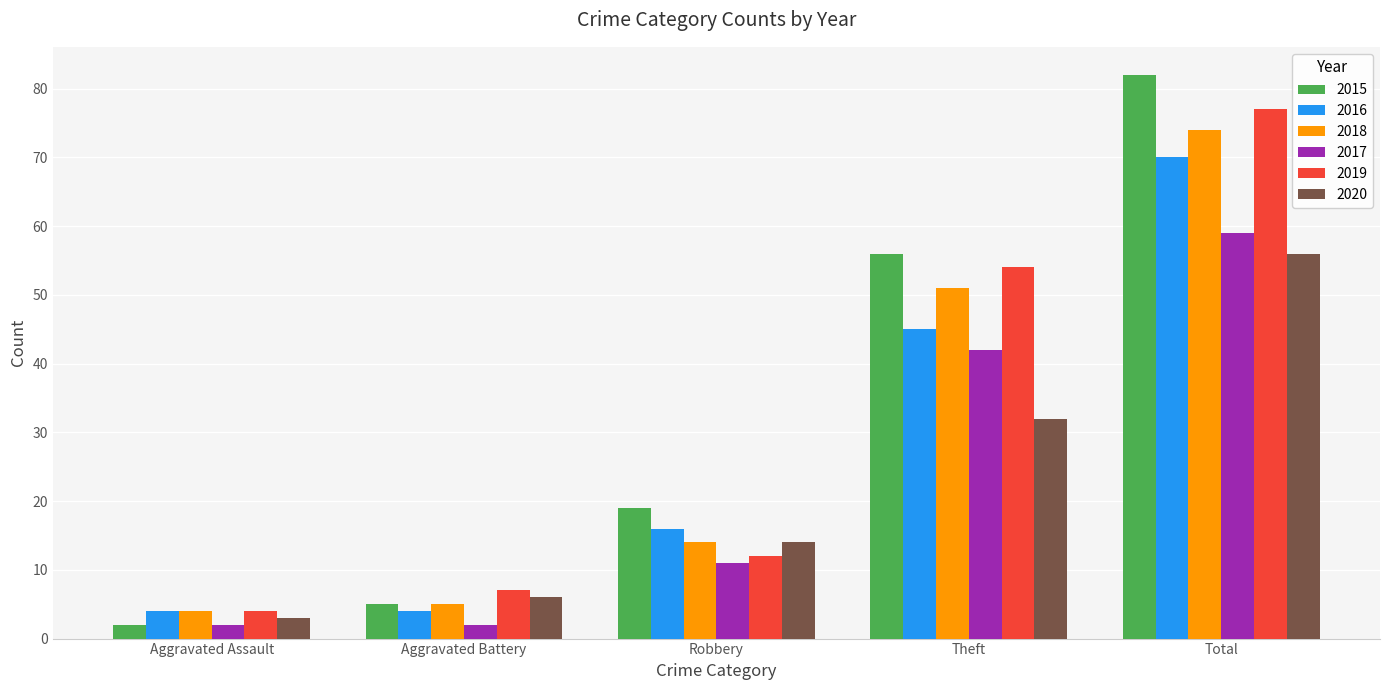

Is it true that 2016 equals 11 at Theft?

False